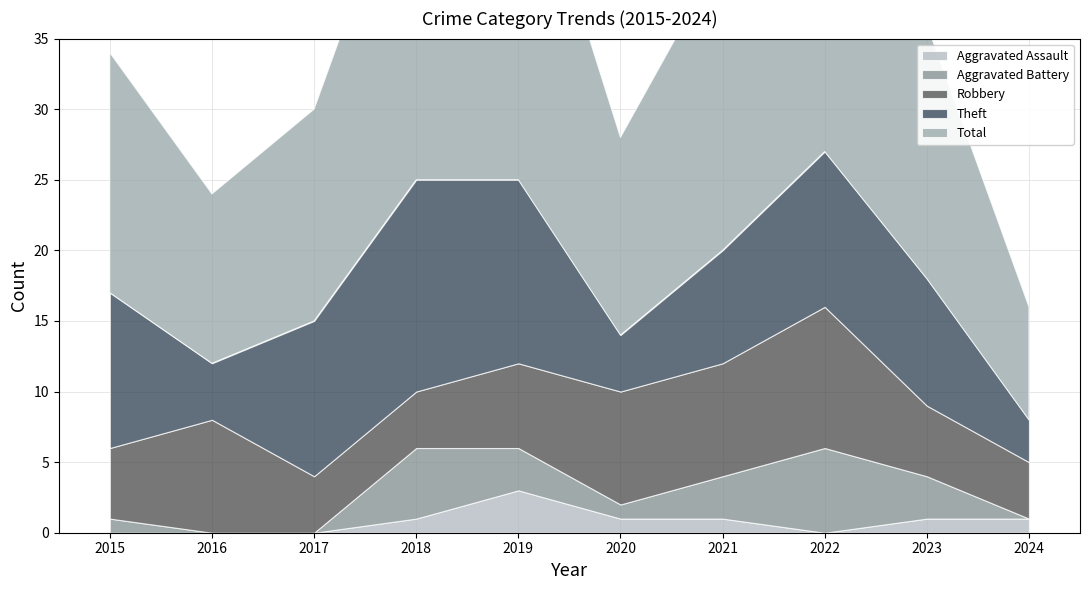

How many categories are shown in the chart?

10